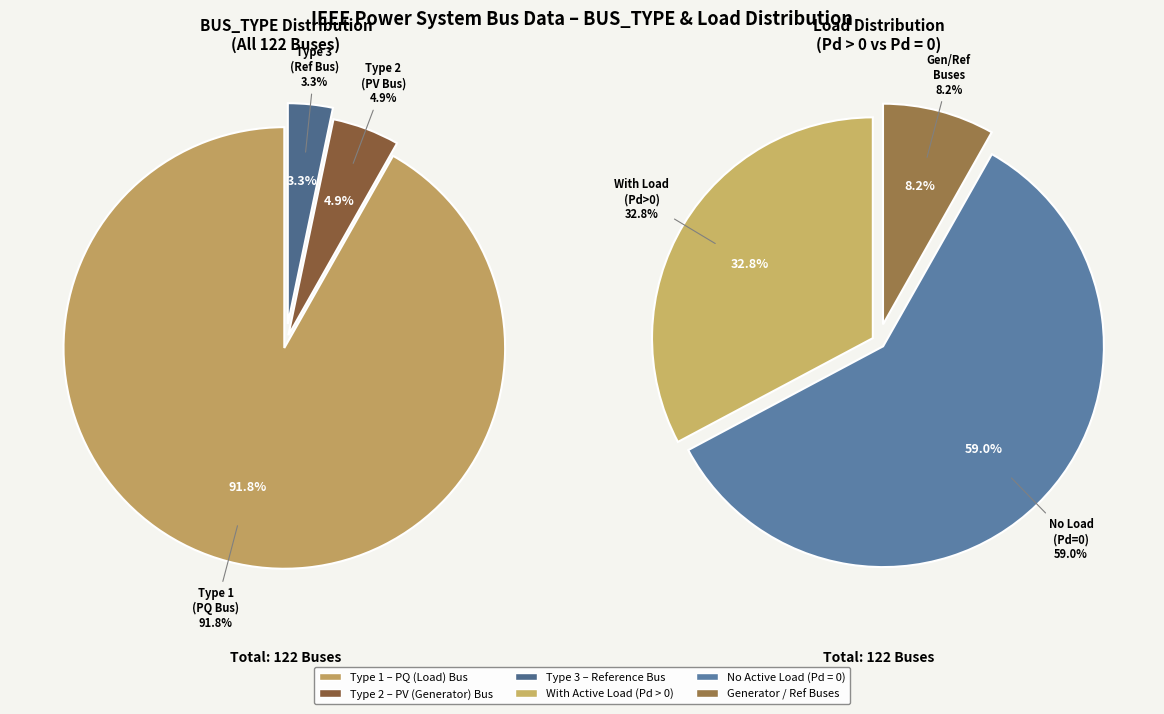

How many segments does this pie chart have?

3